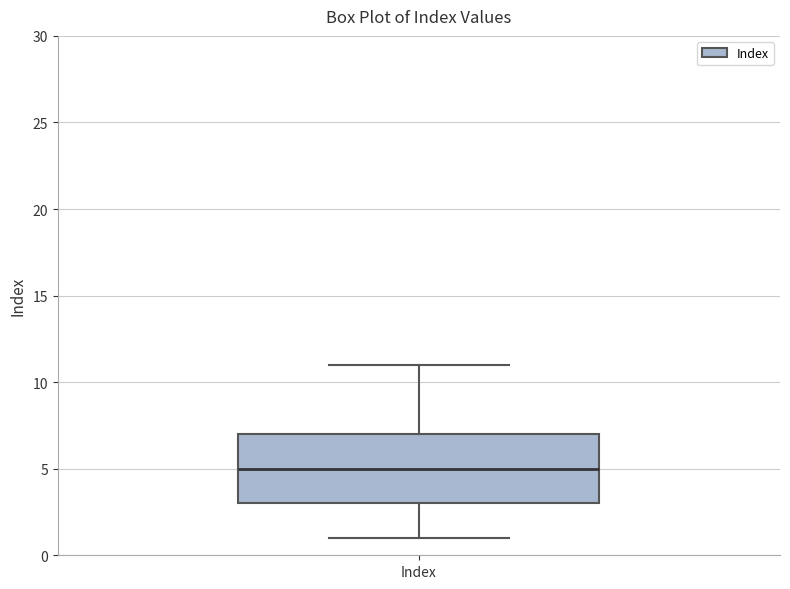

Transcribe this box plot: give where the median line is, the range the box spans, and where the two whiskers end, as read against the y-axis. The values are not printed on the chart, so give them approximately, as read against the axis.

median 5, box 3 to 7, whiskers 1 to 11